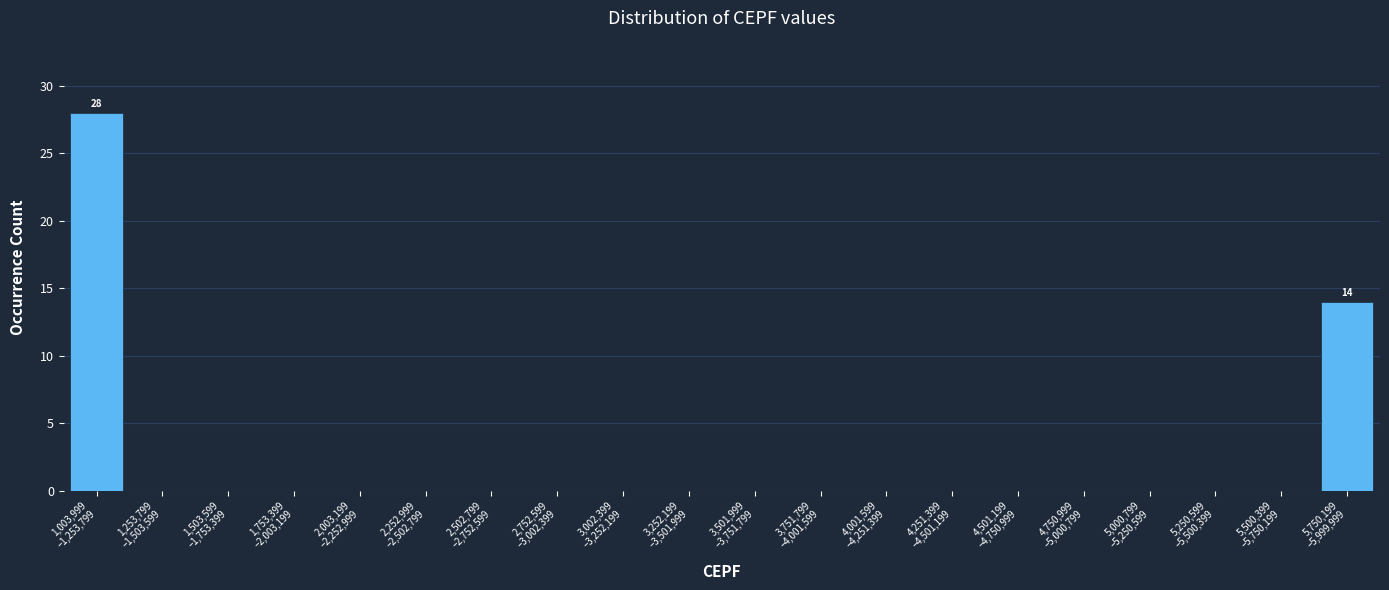

What is the maximum value shown in the chart?

28